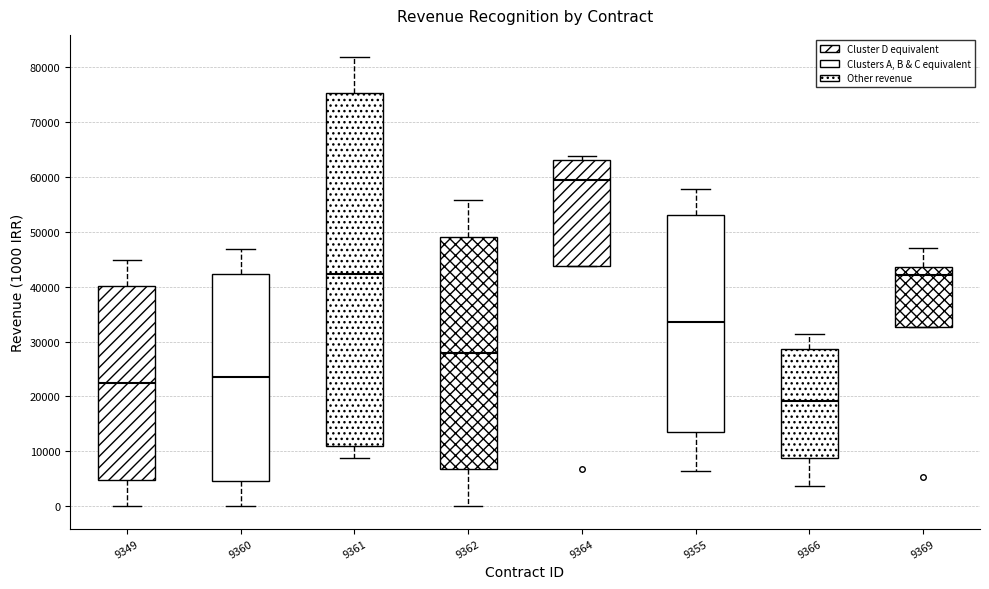

Where is the lower edge of the box at x = 9366 on the y-axis? The values are not printed on the chart, so give them approximately, as read against the axis.

9000